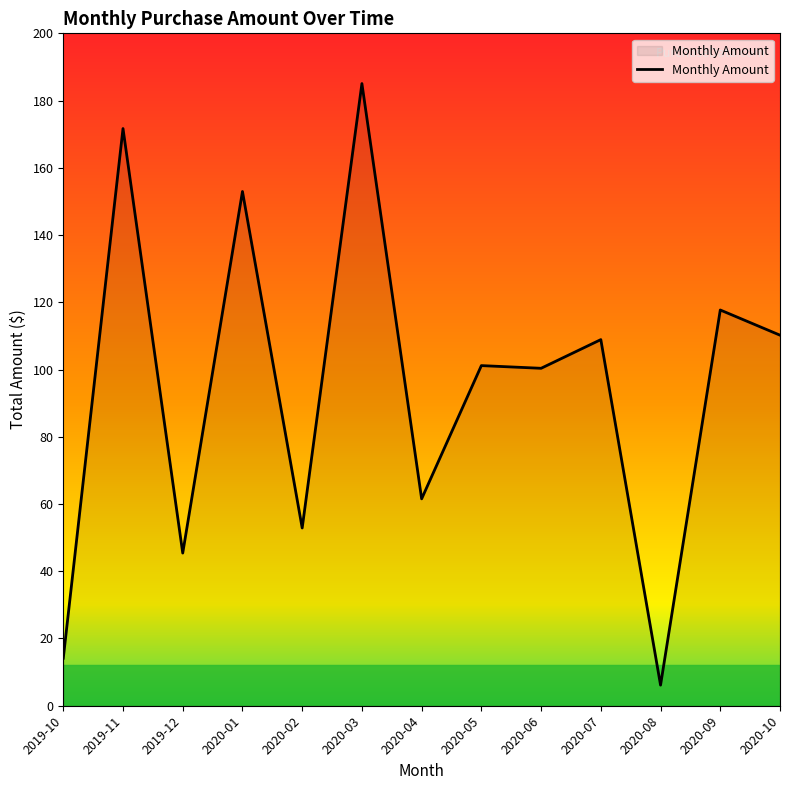

What is the maximum value shown in the chart?

185.1